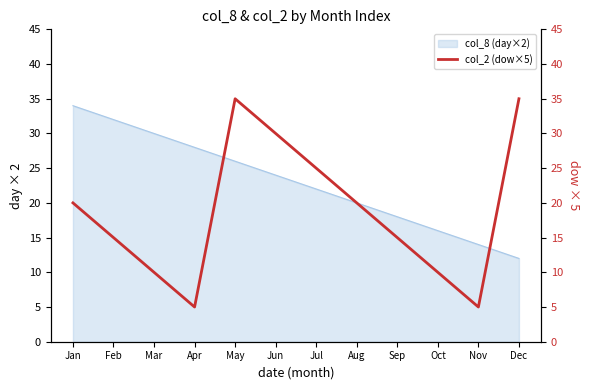

How many values are between 10 and 30?

8